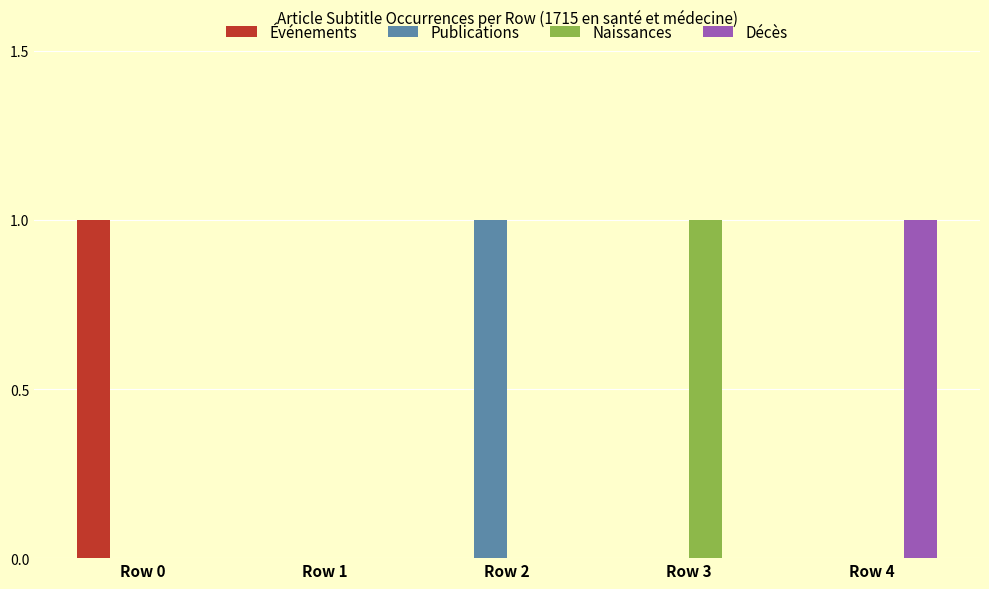

Reading right to left, extract all data points from this chart.

Événements: Row 4=0	Row 3=0	Row 2=0	Row 1=0	Row 0=1
Publications: Row 4=0	Row 3=0	Row 2=1	Row 1=0	Row 0=0
Naissances: Row 4=0	Row 3=1	Row 2=0	Row 1=0	Row 0=0
Décès: Row 4=1	Row 3=0	Row 2=0	Row 1=0	Row 0=0